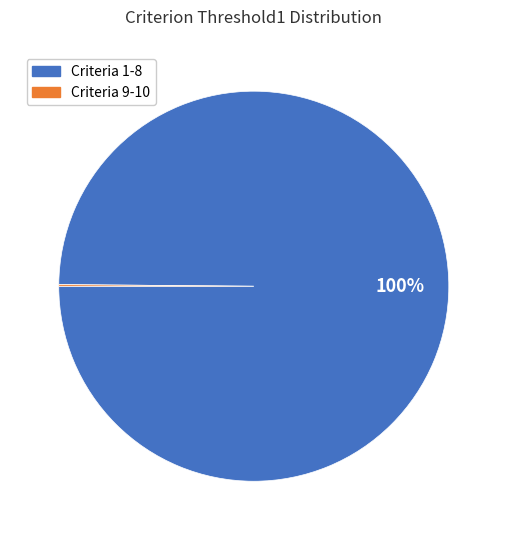

Does any single category account for the majority?

Yes